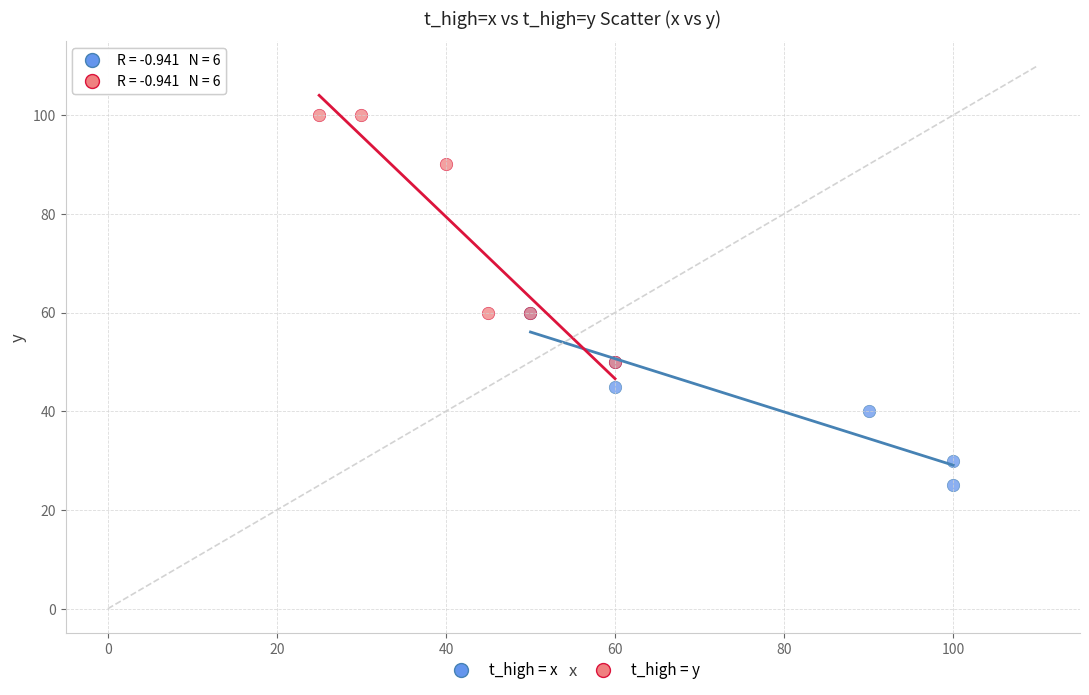

Which series contains the highest Y value?

t_high = y